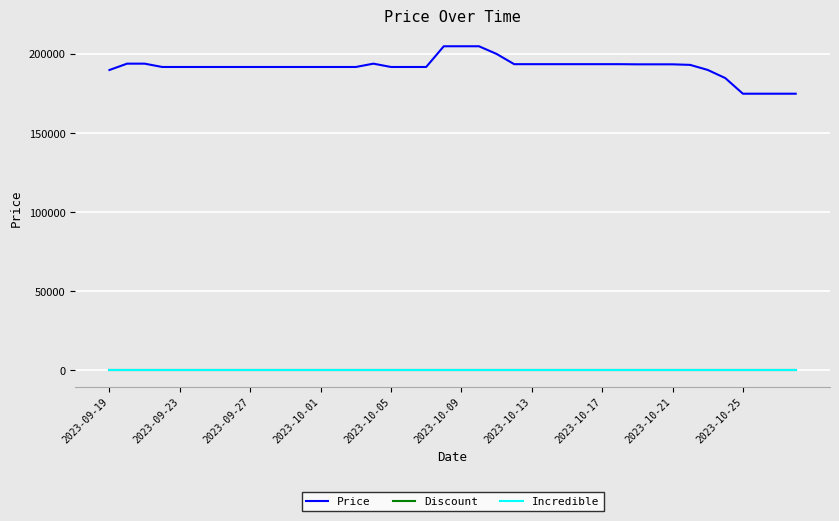

Does the chart have visible grid lines?

Yes